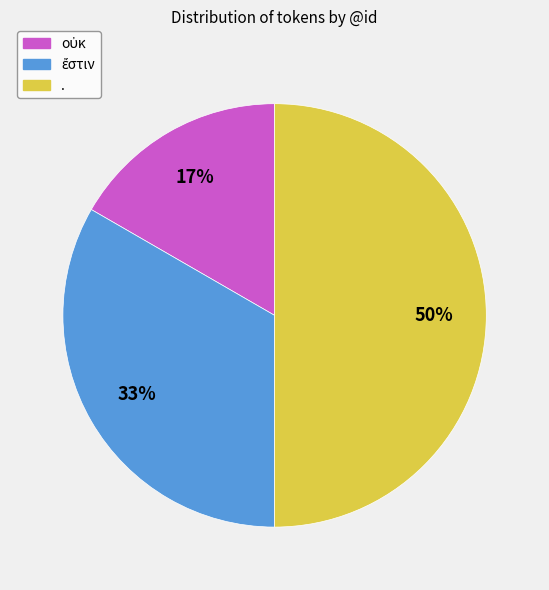

To the nearest percent, what portion does . represent?

50%